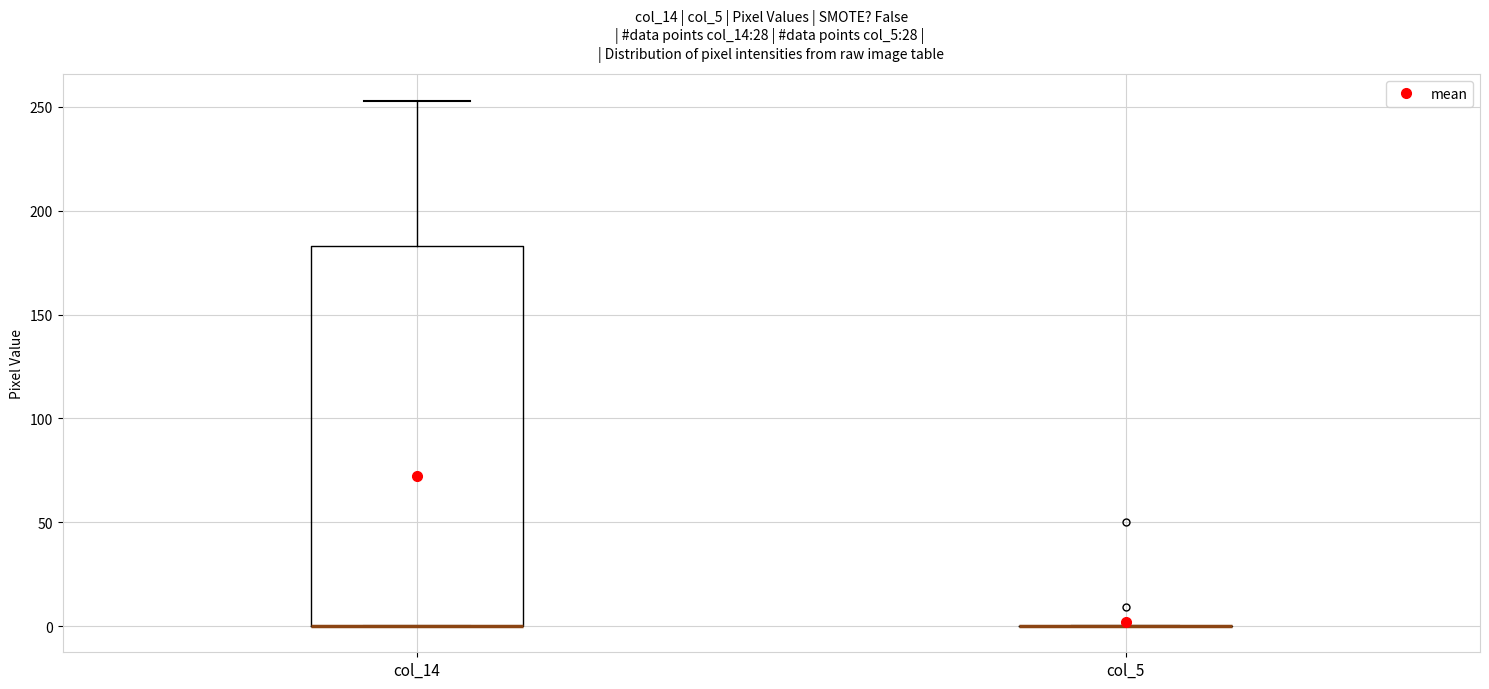

Reading left to right, read every box against the y-axis: the position of its median line, the range the box covers, and the ends of its whiskers. The values are not printed on the chart, so give them approximately, as read against the axis.

col_14: median 0 (drawn on the box's lower edge), box 0 to 185, whiskers 0 to 255
col_5: box collapsed to a line at 0, whiskers 0 to 0